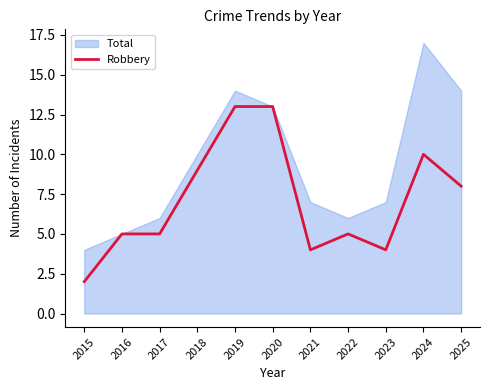

Is it true that Robbery equals 16 at 2018?

False